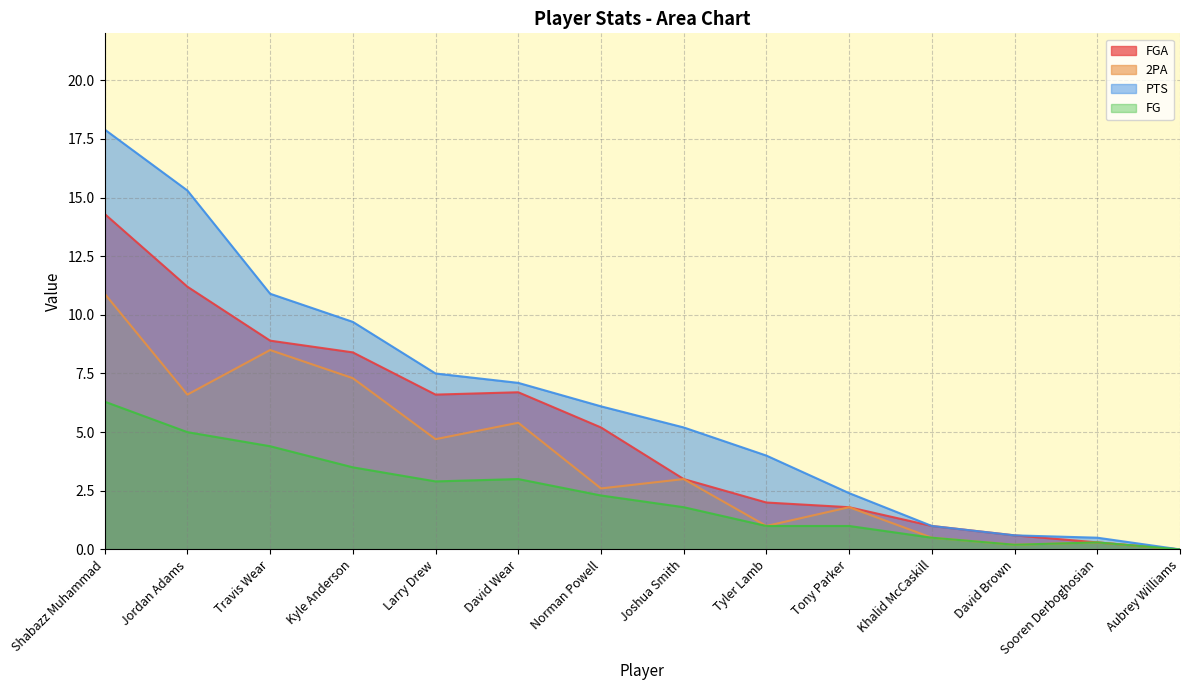

List the series in order of their peak value, highest first.

PTS, FGA, 2PA, FG